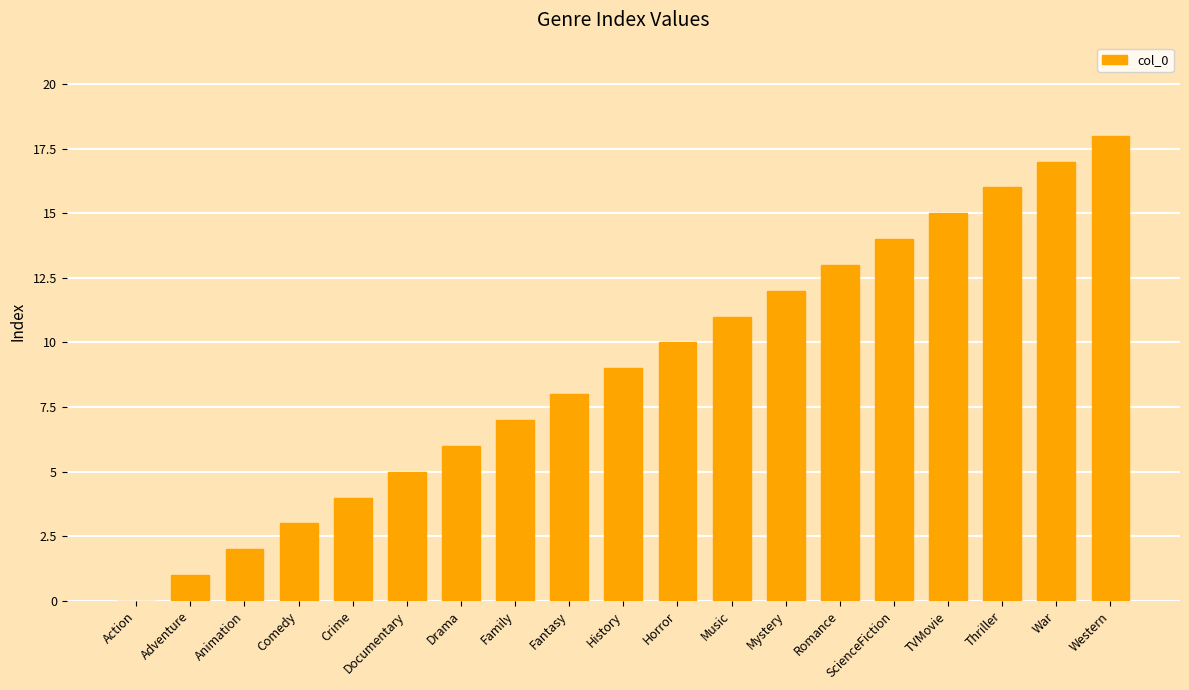

Which has a higher value, Western or Documentary?

Western